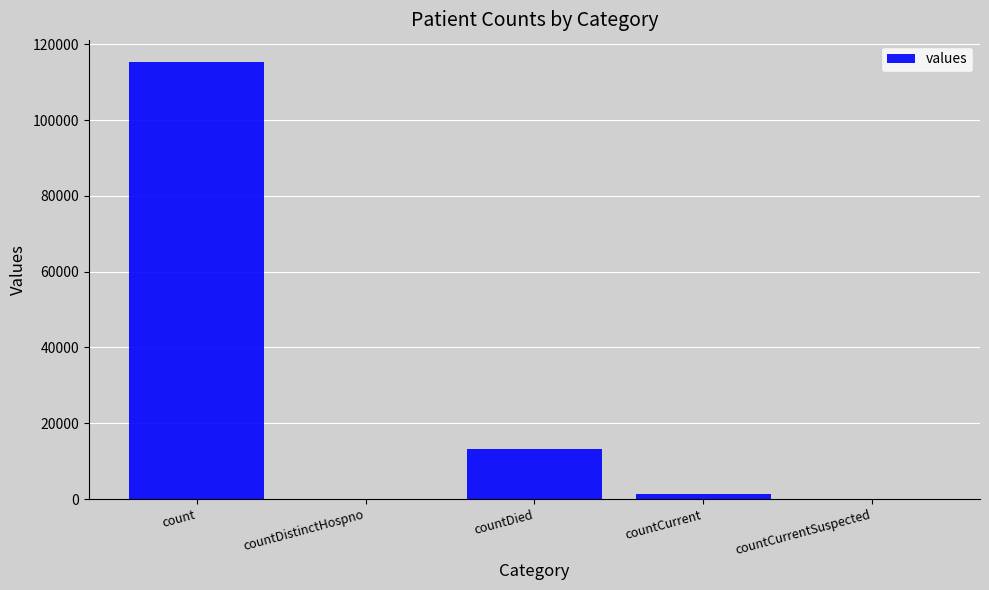

Reading left to right, transcribe all the data shown in this chart.

115379	0	13343	1383	0